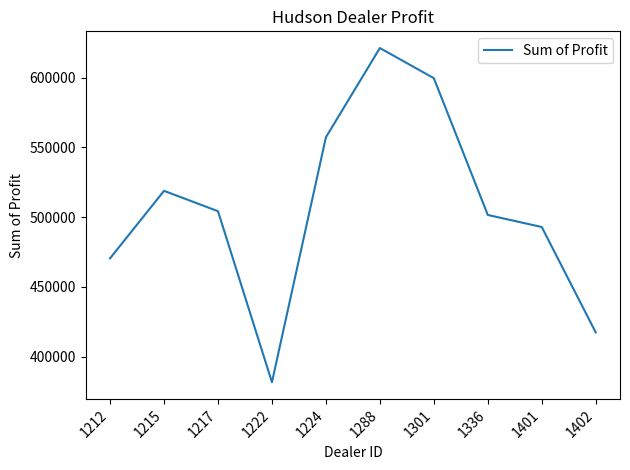

Rank the categories by value from highest to lowest.

1288, 1301, 1224, 1215, 1217, 1336, 1401, 1212, 1402, 1222